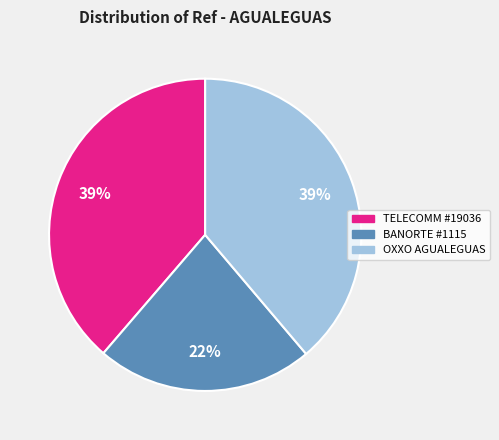

Is there a majority slice in this chart?

No